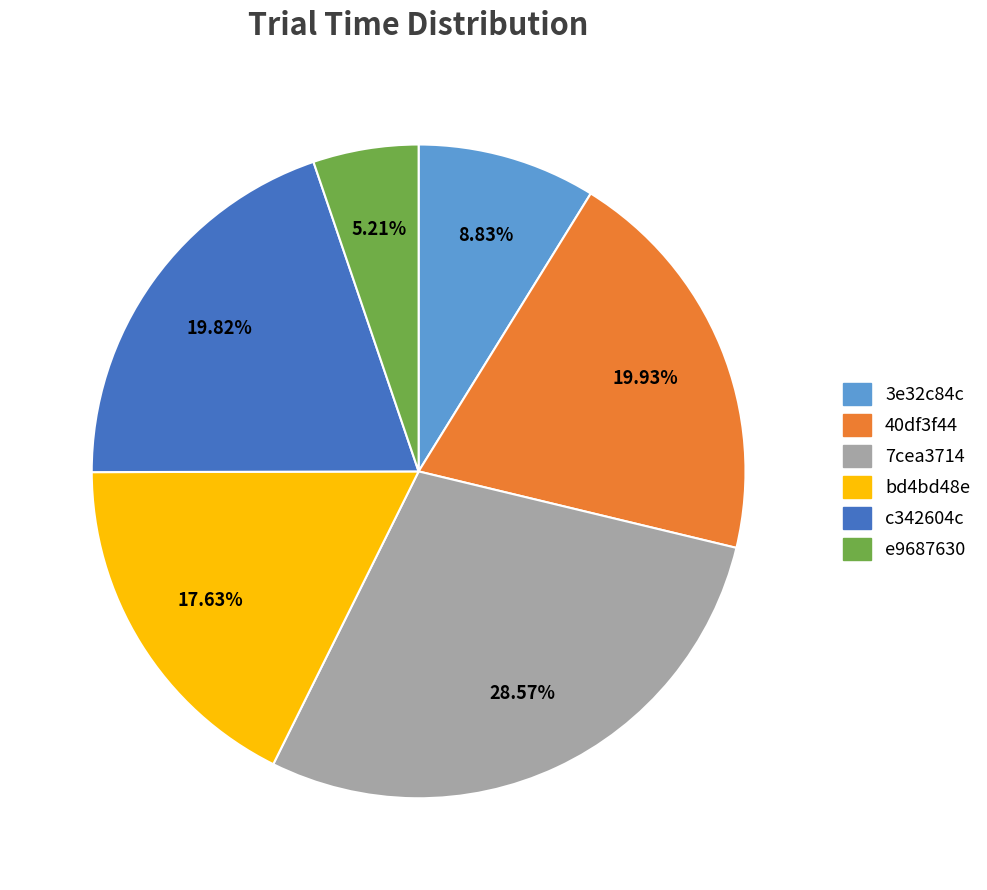

To the nearest percent, what is the difference between the largest and smallest slice percentages?

23%